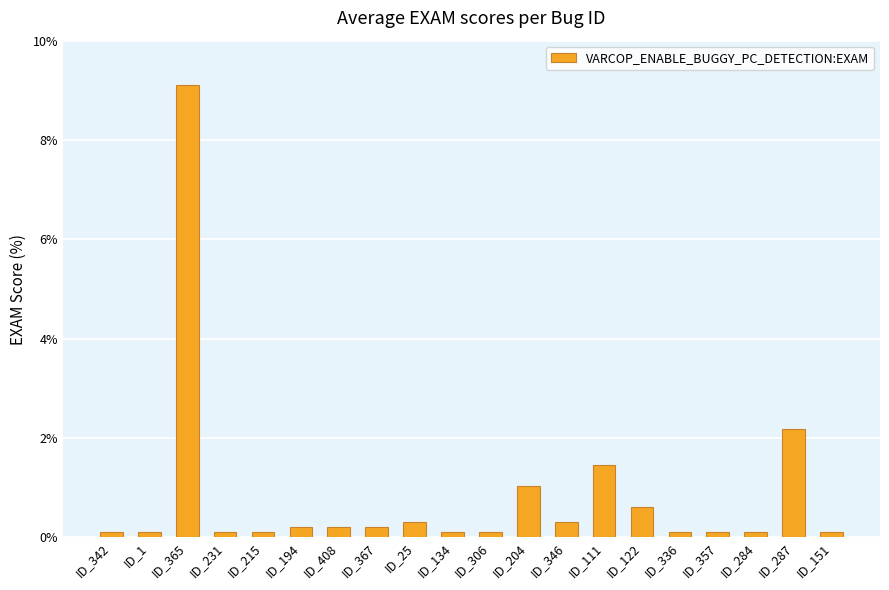

The chart shows a value of 0.1 at ID_336. True or false?

True